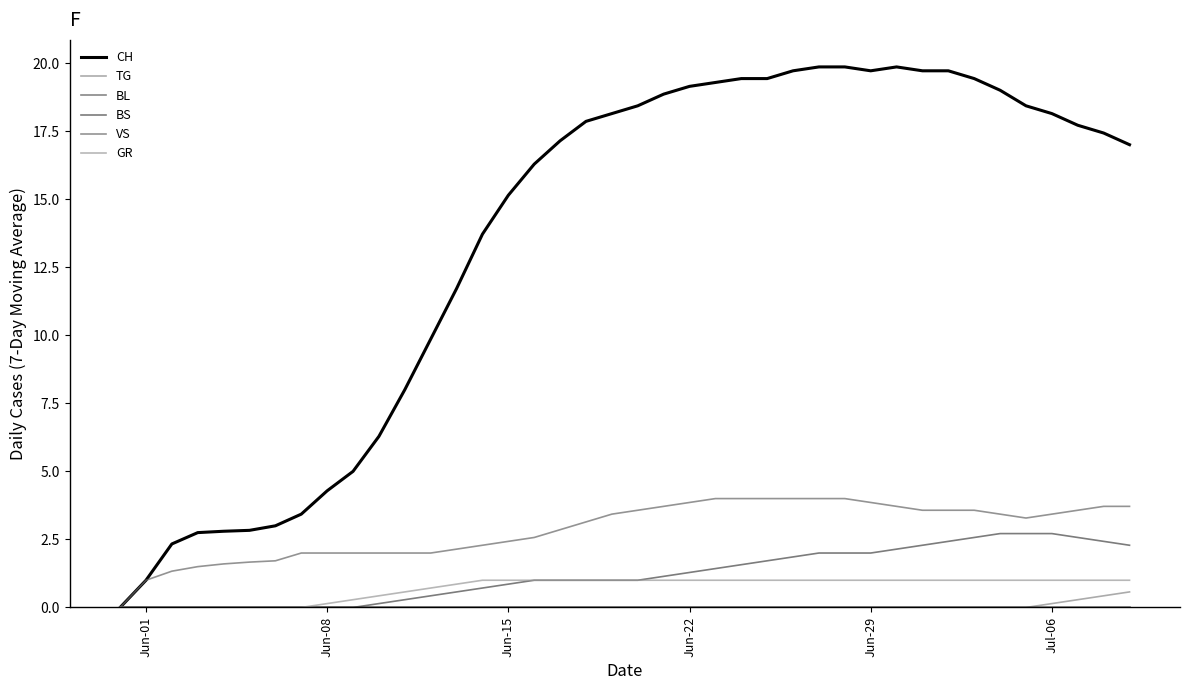

At how many categories does at least one series exceed 18?

18